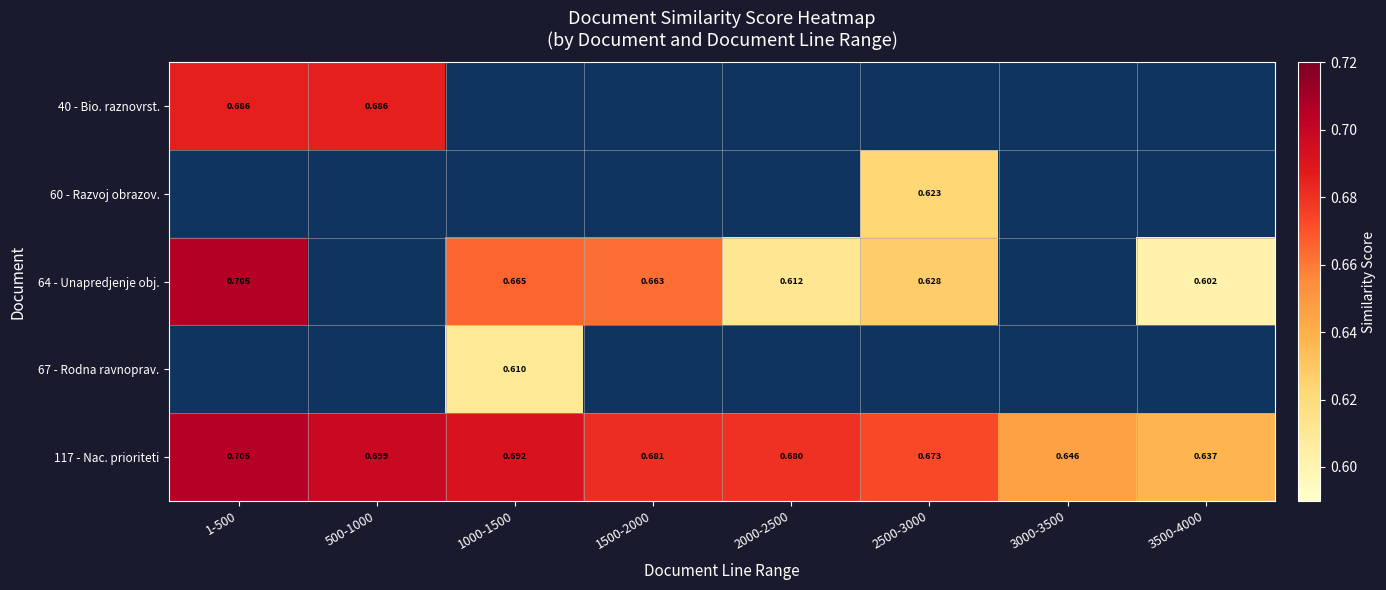

At how many categories does at least one series exceed 0?

8